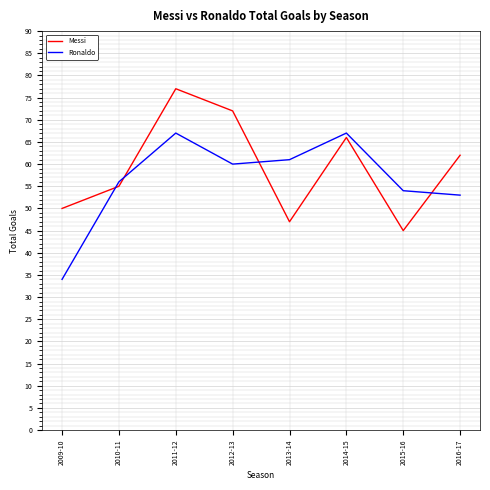

At which category is the sum across all series the highest?

2011-12